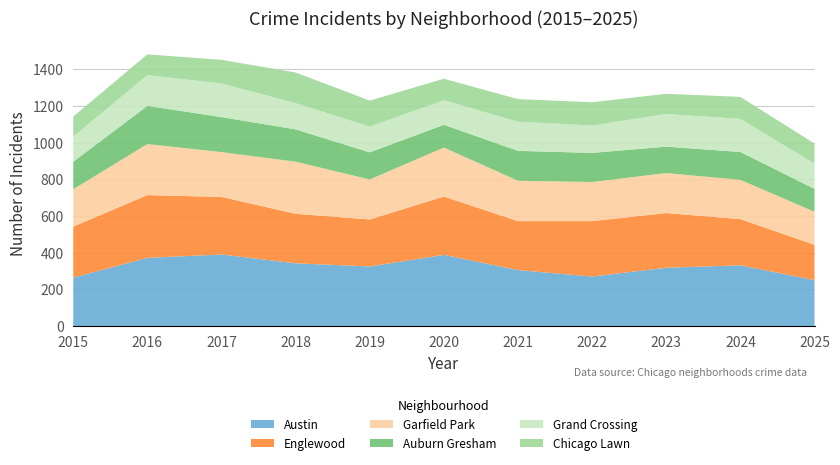

Reading left to right, transcribe all the data shown in this chart.

Austin: 264	372	390	342	325	388	305	270	318	331	250
Englewood: 278	342	314	270	256	318	267	302	298	252	193
Garfield Park: 204	278	244	284	218	267	220	213	218	214	180
Auburn Gresham: 150	208	191	176	148	124	163	159	144	152	125
Grand Crossing: 137	168	183	143	140	134	159	149	178	180	137
Chicago Lawn: 109	113	129	167	142	117	123	127	110	120	110